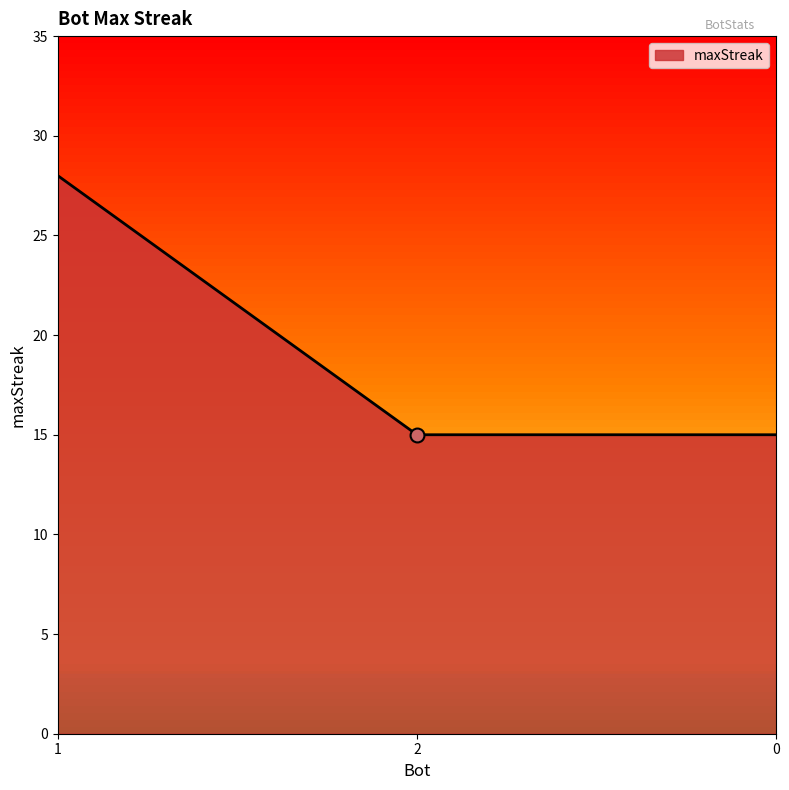

What is the change in value from 1 to 0?

-13